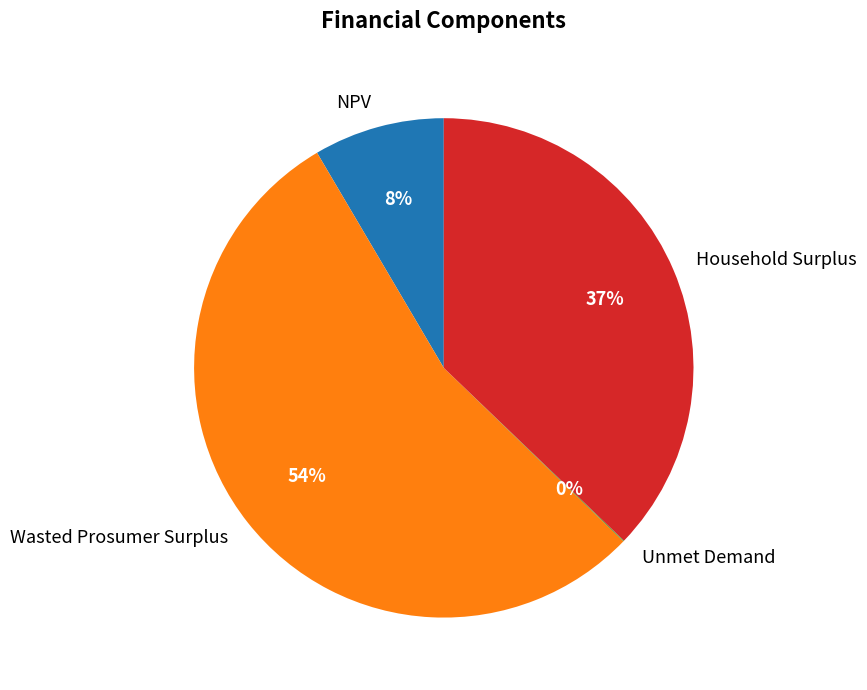

Is it true that NPV is 19% of the pie?

False